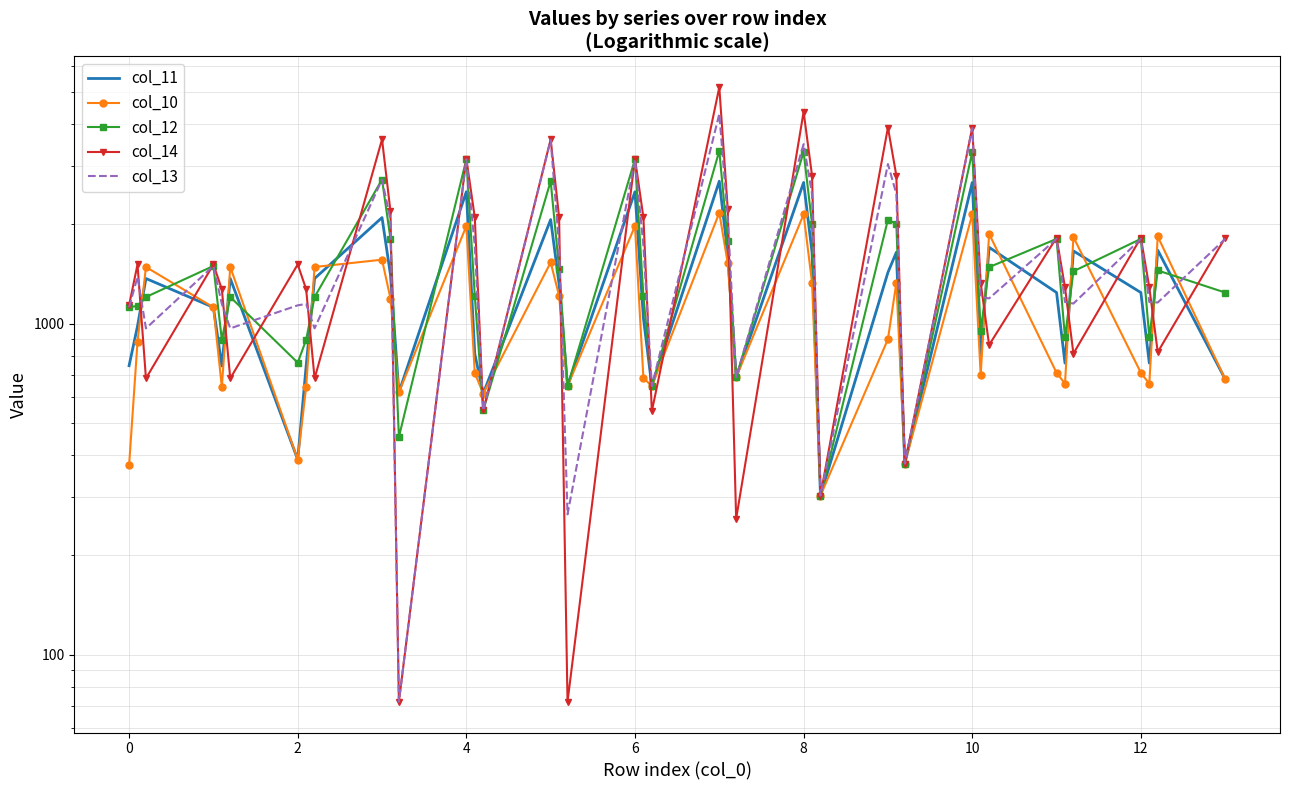

True or false: col_13 has more than 1 interior local peaks.

True